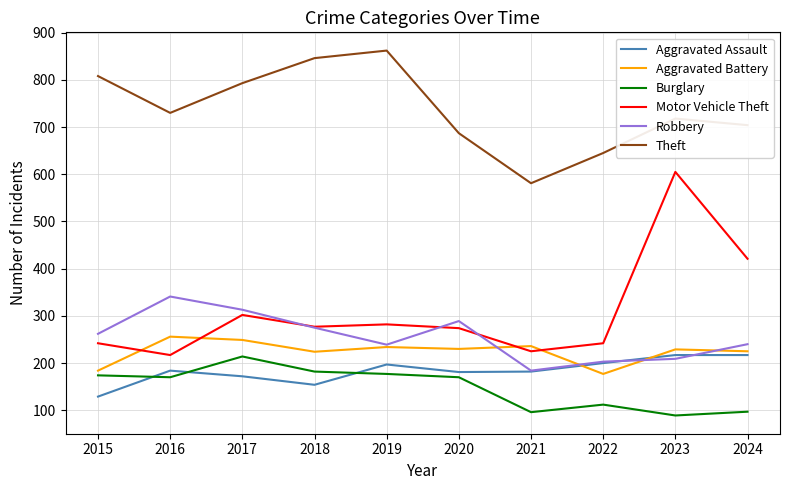

True or false: Theft and Aggravated Assault intersect in this chart.

False